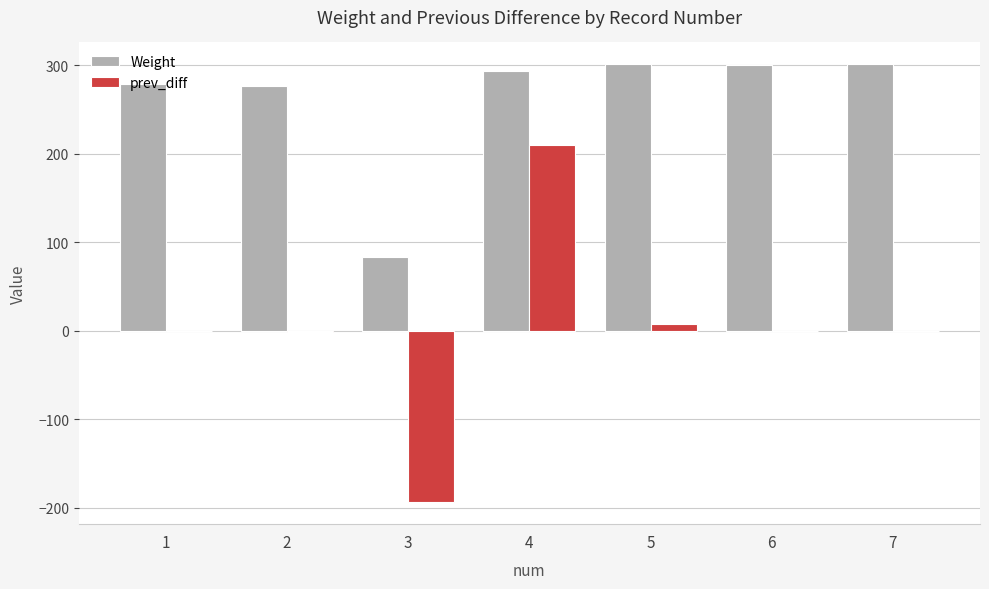

Which series changed the most between 3 and 6?

Weight